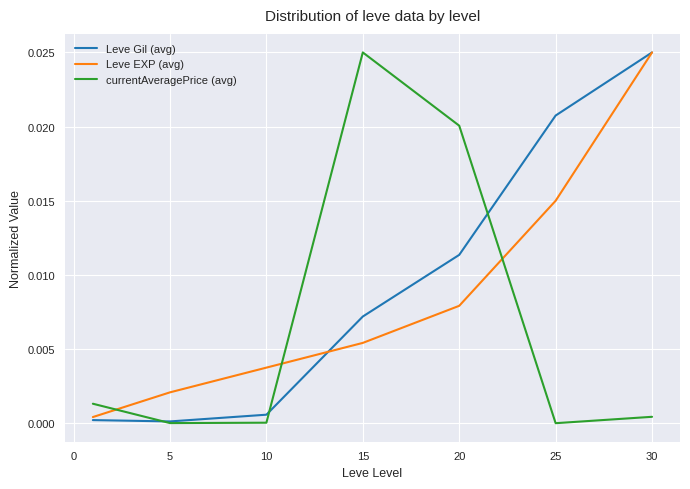

Rank the series by their average value, from lowest to highest.

currentAveragePrice (avg), Leve EXP (avg), Leve Gil (avg)